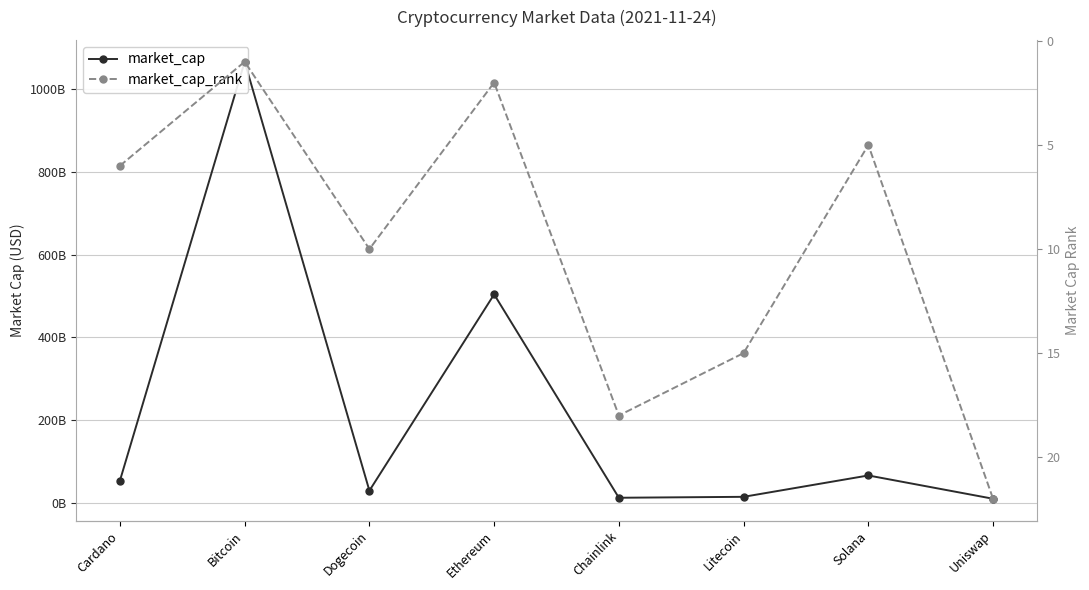

What is the difference between the maximum and minimum values in the market_cap_rank series?

21